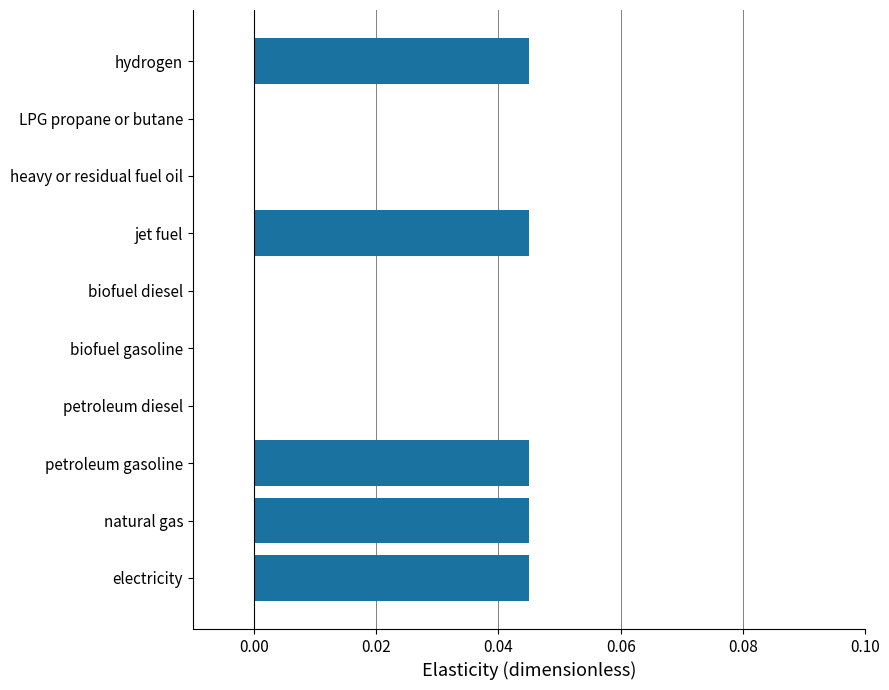

How many series are shown in this chart?

1